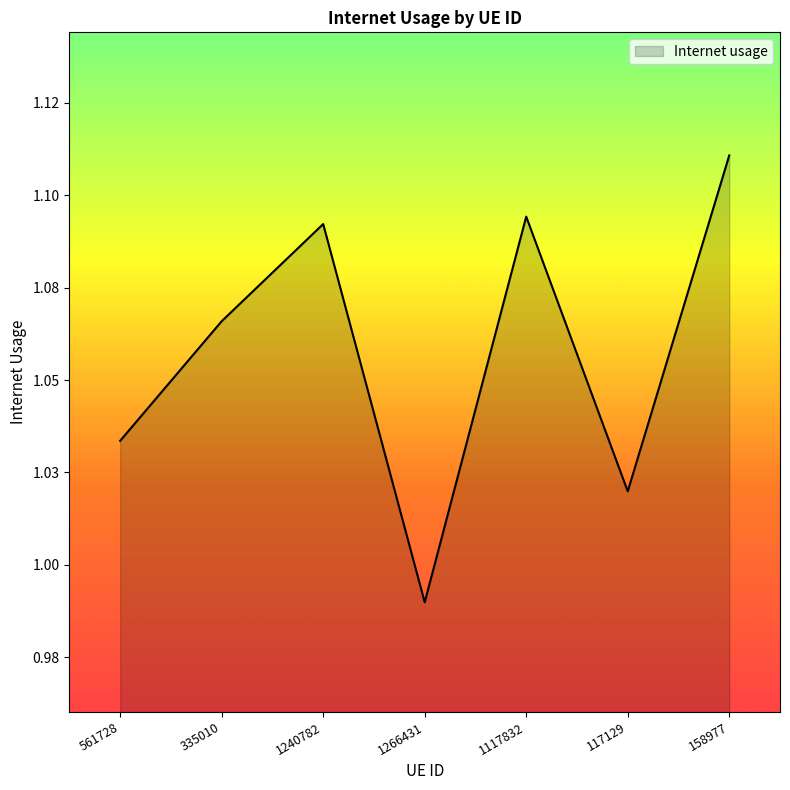

What position from the right is 1266431?

4